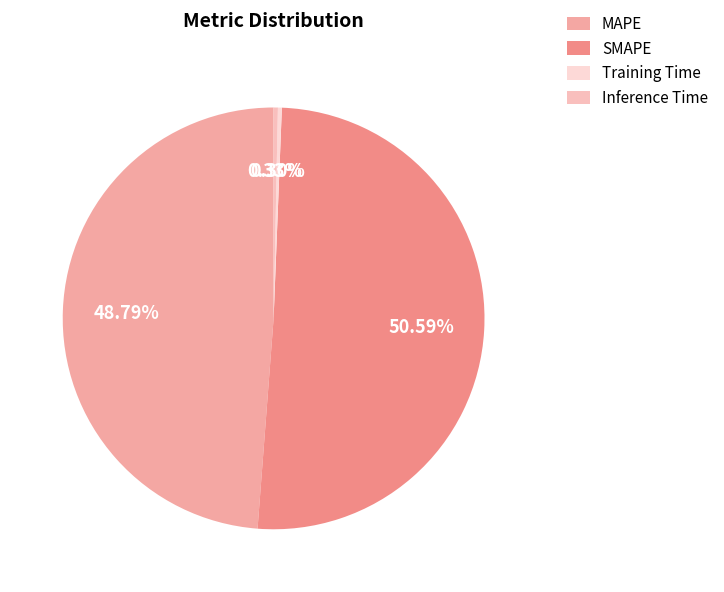

Is there a majority slice in this chart?

Yes